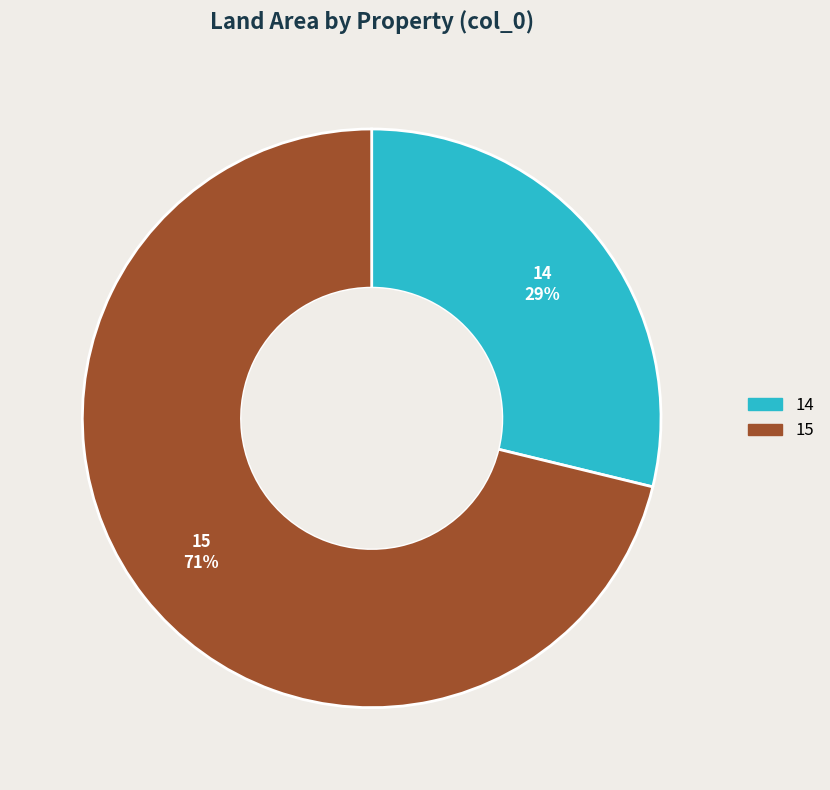

Combined, do 14 and 15 account for over 50%?

Yes